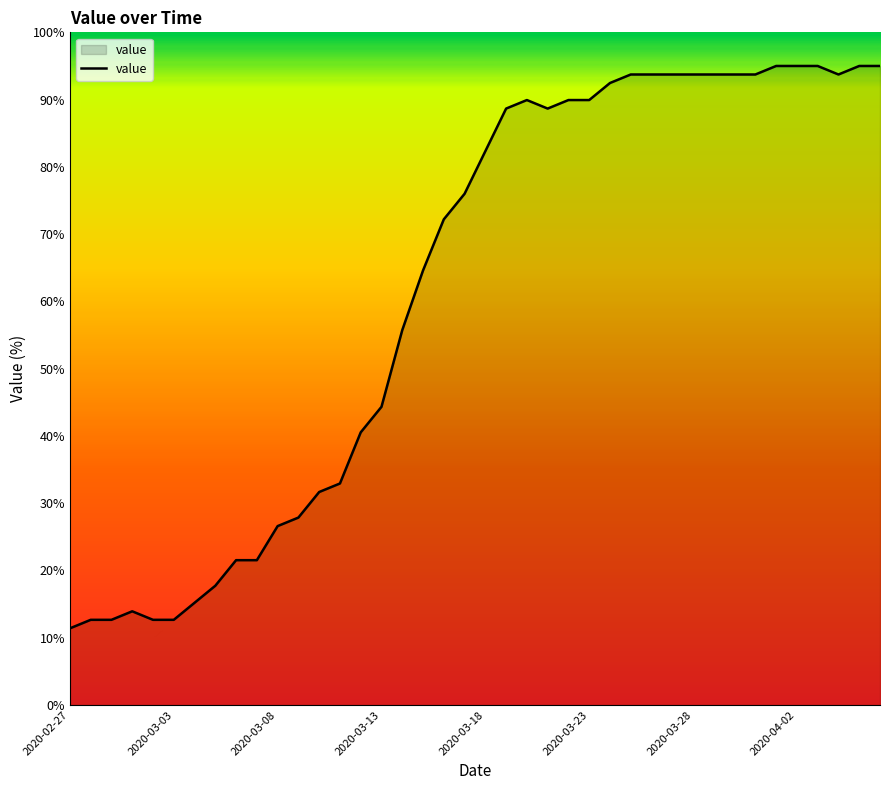

What is the greatest value displayed?

95.0